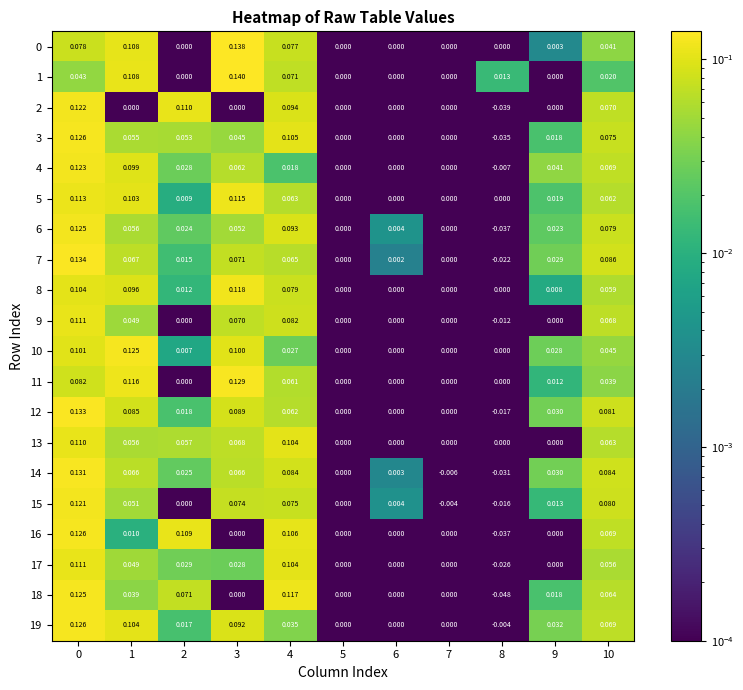

Which series has the largest total across all categories?

5